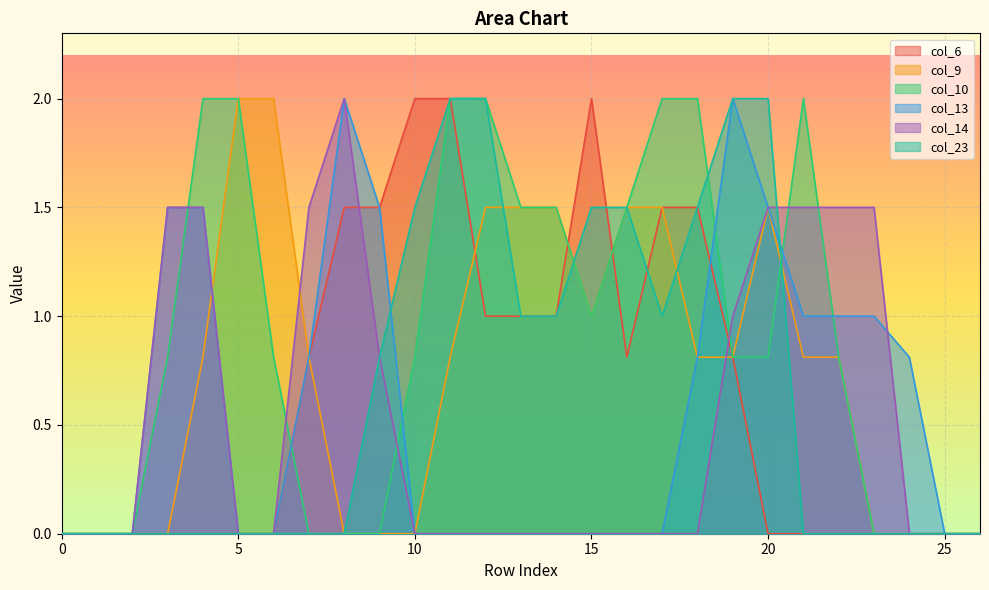

Reading right to left, transcribe all the data shown in this chart.

col_6: 0.0	0.0	0.0	0.0	0.0	0.0	0.0	0.8	1.5	1.5	0.8	2.0	1.0	1.0	1.0	2.0	2.0	1.5	1.5	0.8	0.0	0.0	0.0	0.0	0.0	0.0	0.0
col_9: 0.0	0.0	0.0	0.0	0.8	0.8	1.5	0.8	0.8	1.5	1.5	1.0	1.5	1.5	1.5	0.8	0.0	0.0	0.0	0.8	2.0	2.0	0.8	0.0	0.0	0.0	0.0
col_10: 0.0	0.0	0.0	0.0	0.8	2.0	0.8	0.8	2.0	2.0	1.5	1.0	1.5	1.5	2.0	2.0	0.8	0.0	0.0	0.0	0.8	2.0	2.0	0.8	0.0	0.0	0.0
col_13: 0.0	0.0	0.8	1.0	1.0	1.0	1.5	2.0	0.8	0.0	0.0	0.0	0.0	0.0	0.0	0.0	0.0	1.5	2.0	0.8	0.0	0.0	1.5	1.5	0.0	0.0	0.0
col_14: 0.0	0.0	0.0	1.5	1.5	1.5	1.5	1.0	0.0	0.0	0.0	0.0	0.0	0.0	0.0	0.0	0.0	0.8	2.0	1.5	0.0	0.0	1.5	1.5	0.0	0.0	0.0
col_23: 0.0	0.0	0.0	0.0	0.0	0.0	2.0	2.0	1.5	1.0	1.5	1.5	1.0	1.0	2.0	2.0	1.5	0.8	0.0	0.0	0.0	0.0	0.0	0.0	0.0	0.0	0.0